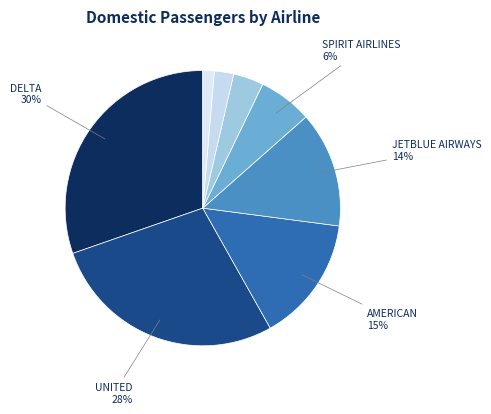

How many slices are in this pie chart?

8